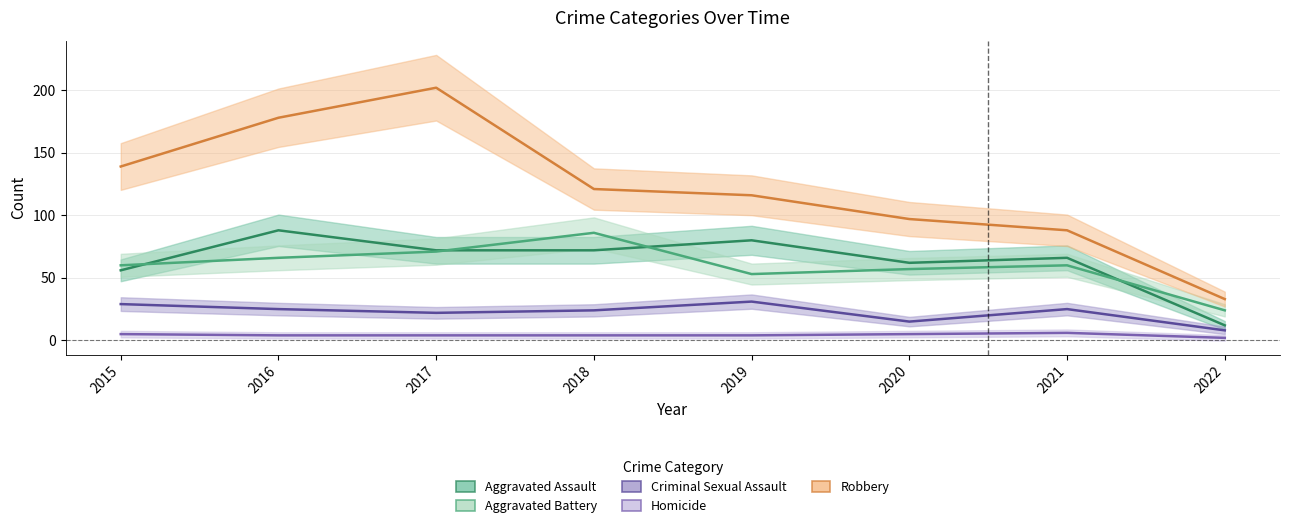

Which has a higher value, 2015 or 2016?

2016